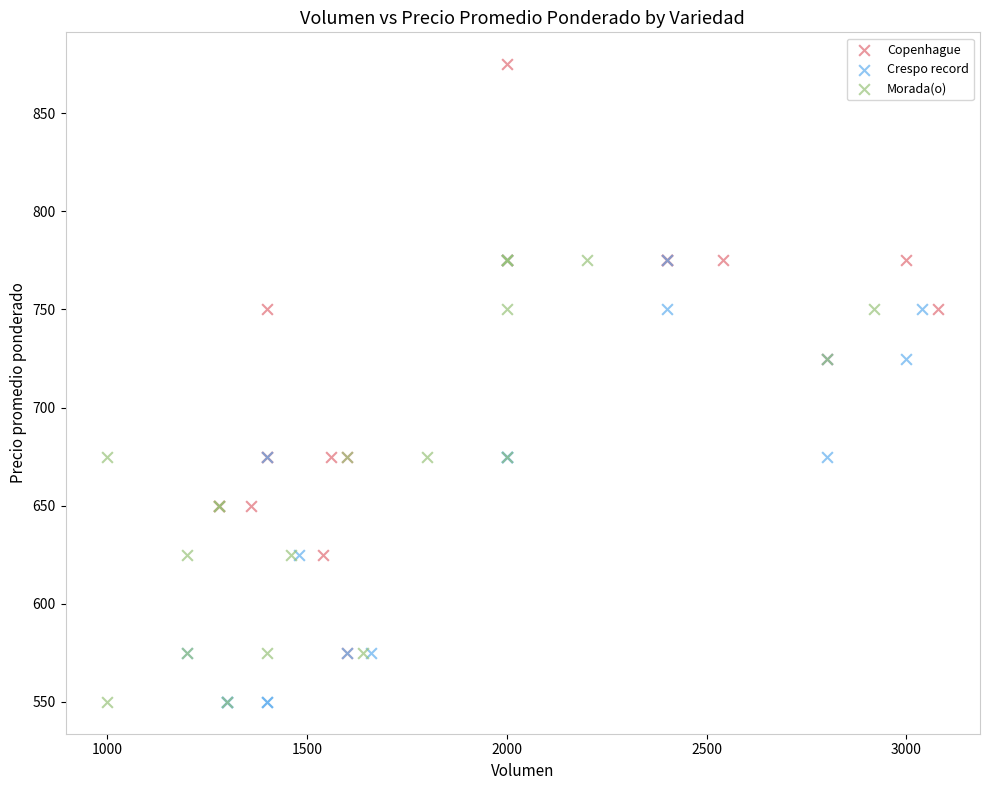

Which series contains the highest Y value?

Copenhague